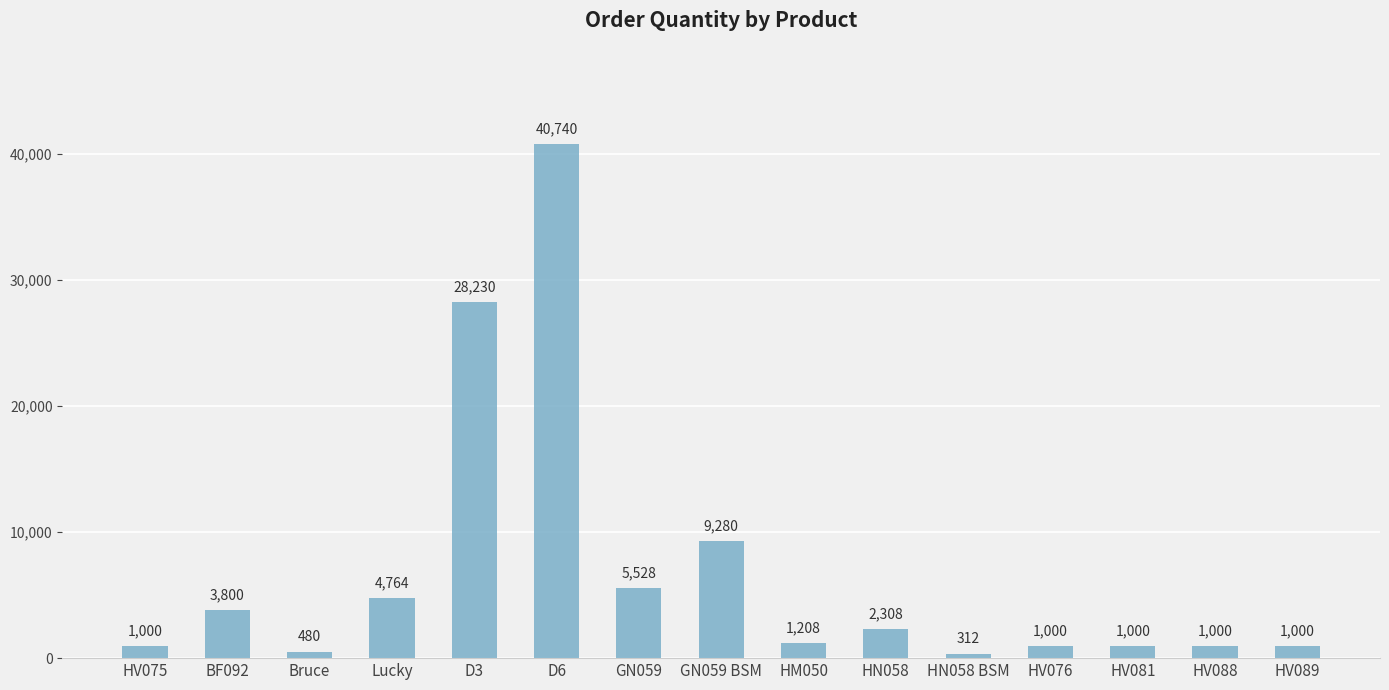

What position from the left is GN059?

7